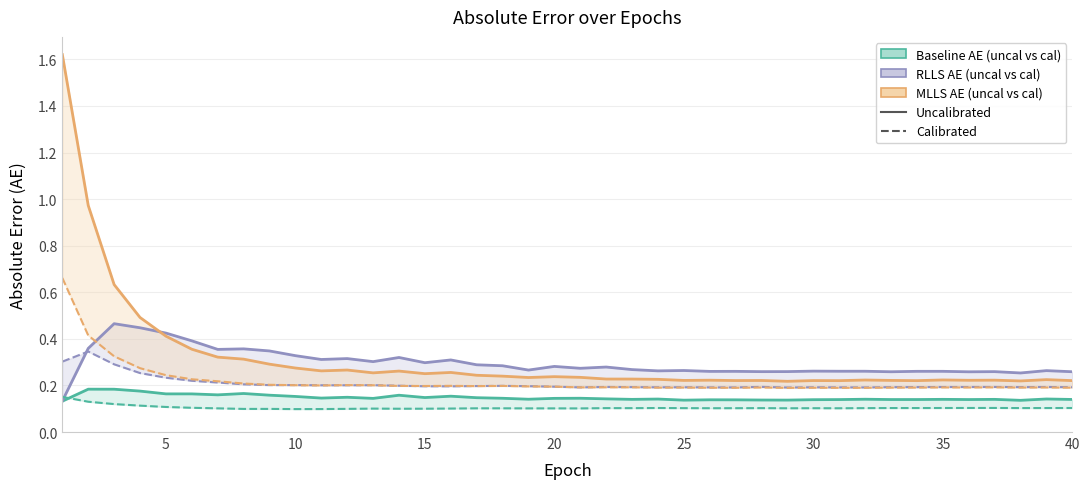

True or false: baseline_AE (uncal) has a value of 0.2 at 27.

False